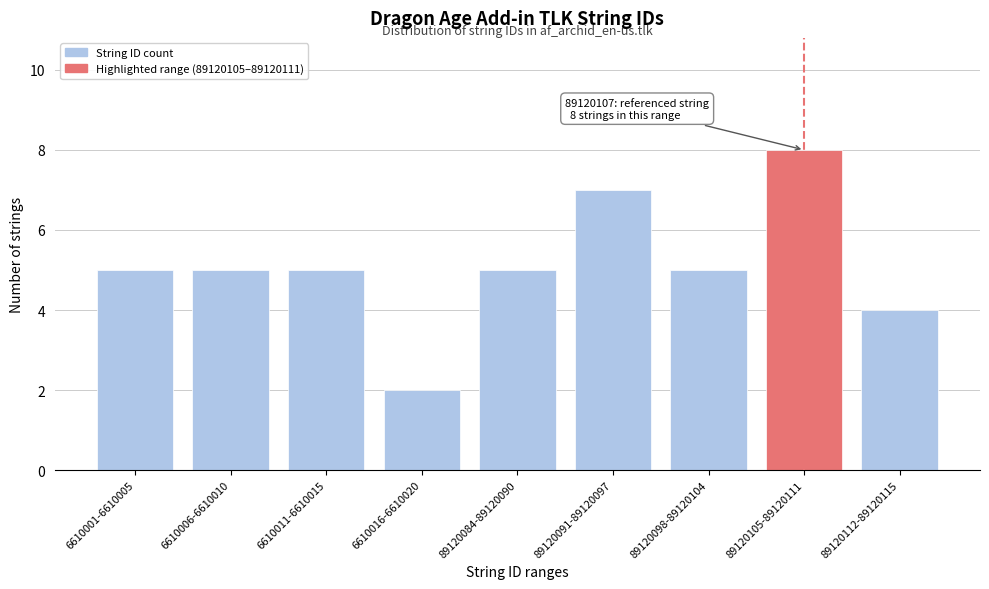

Reading right to left, extract all data points from this chart.

4	8	5	7	5	2	5	5	5